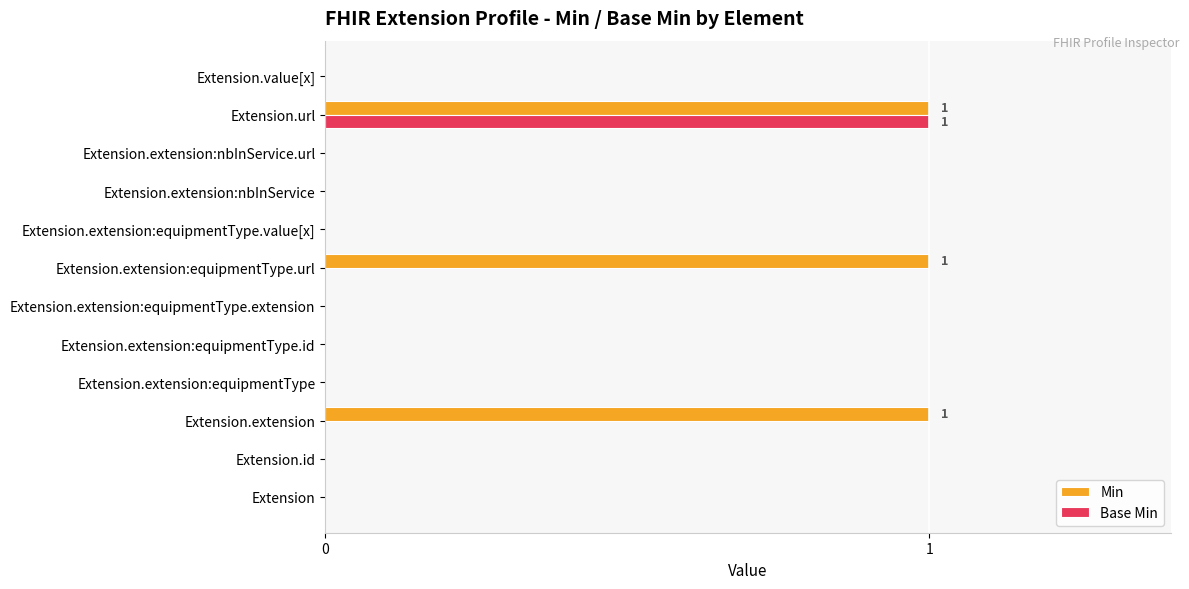

True or false: Base Min has a value of 0 at Extension.id.

True